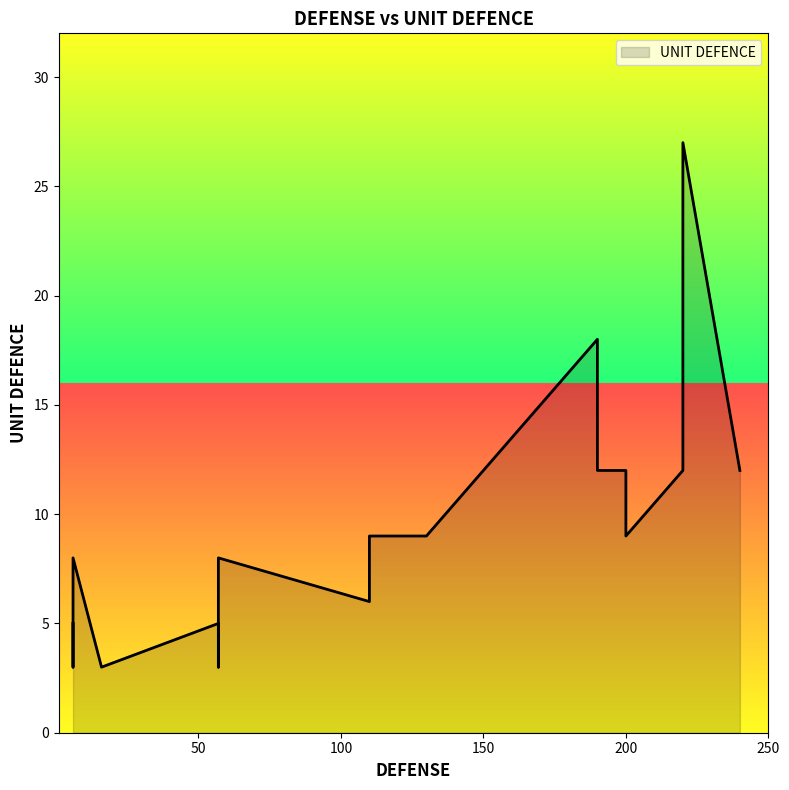

What is the value of the 20th point from the left?

5